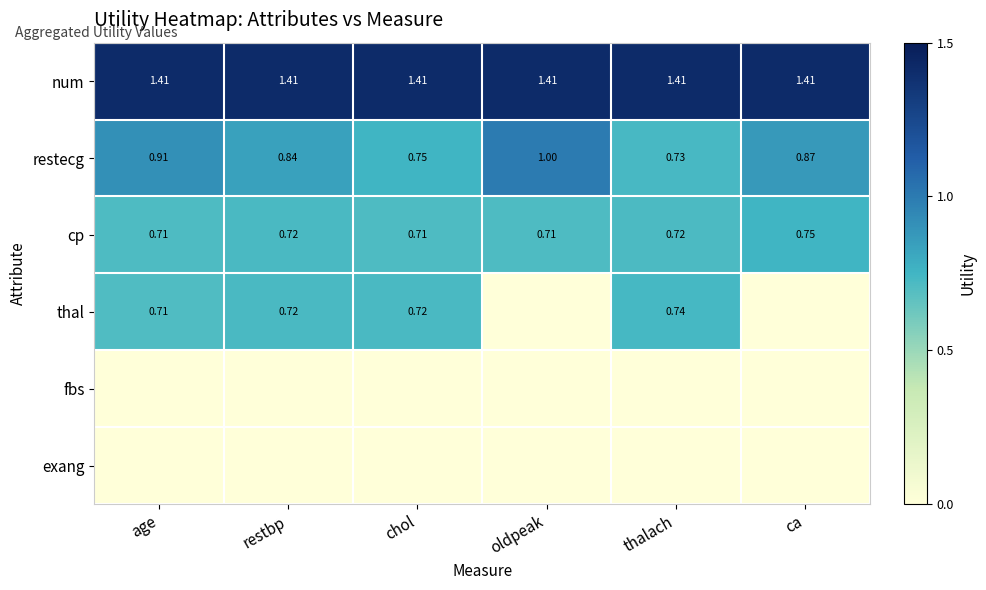

List the labels in order of restecg value, largest first.

oldpeak, age, ca, restbp, chol, thalach